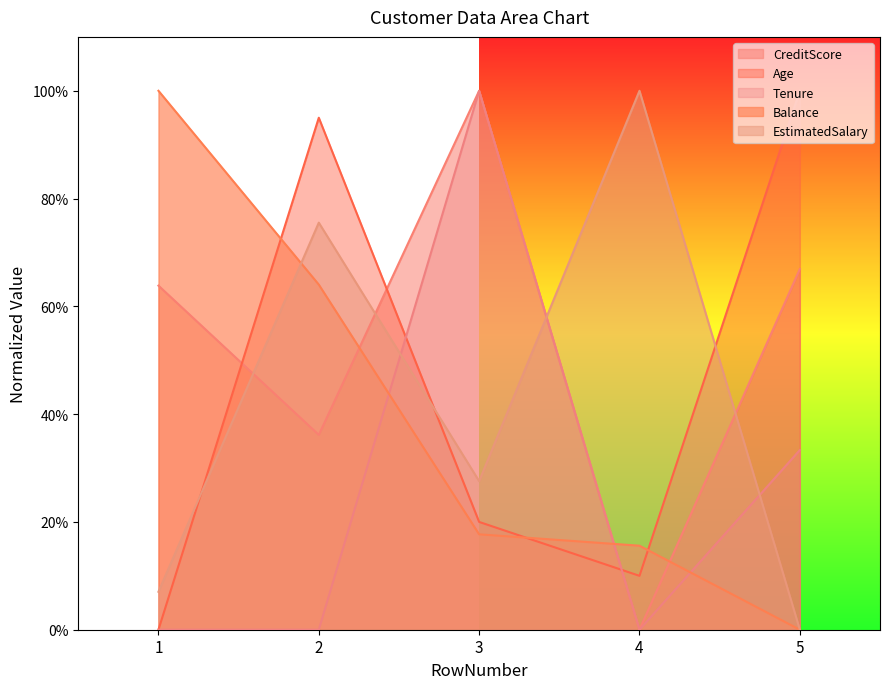

What is the sum of all Balance values?

2.0